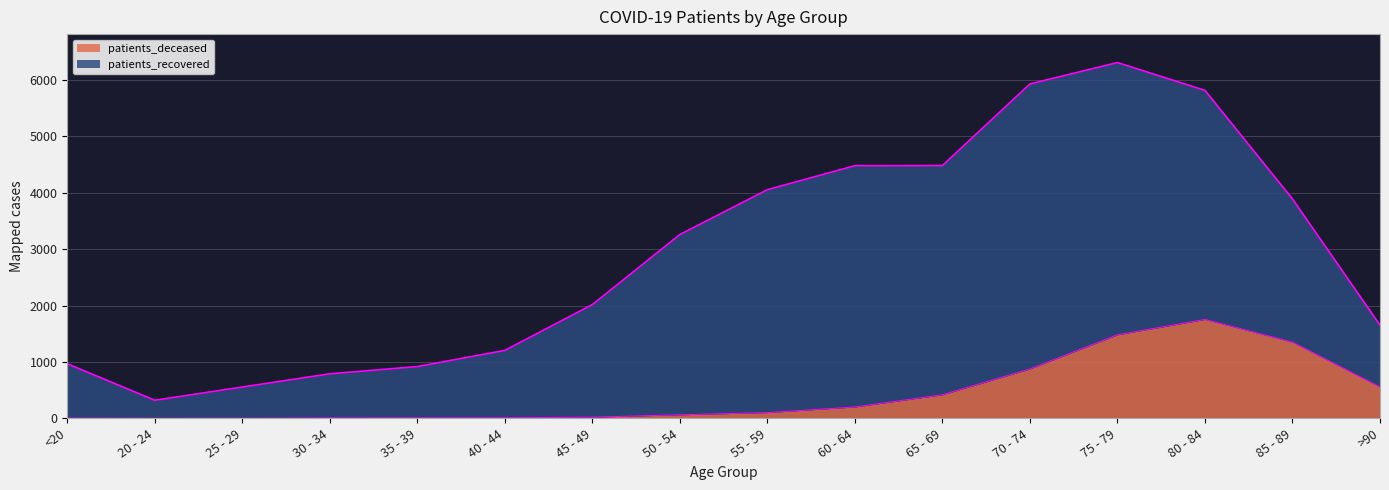

What is the maximum value for patients_deceased?

1754